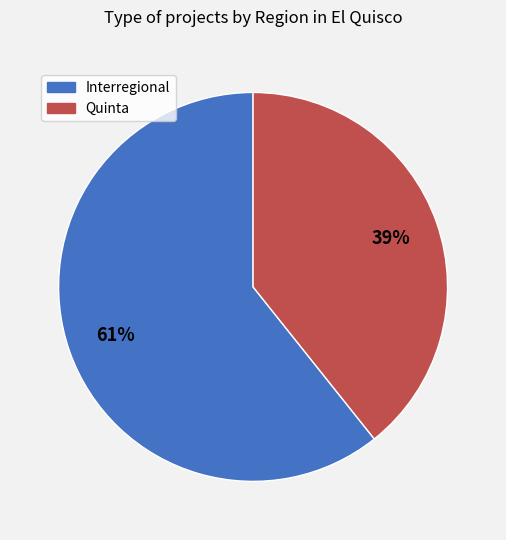

The Quinta slice represents 19% of the pie. True or false?

False